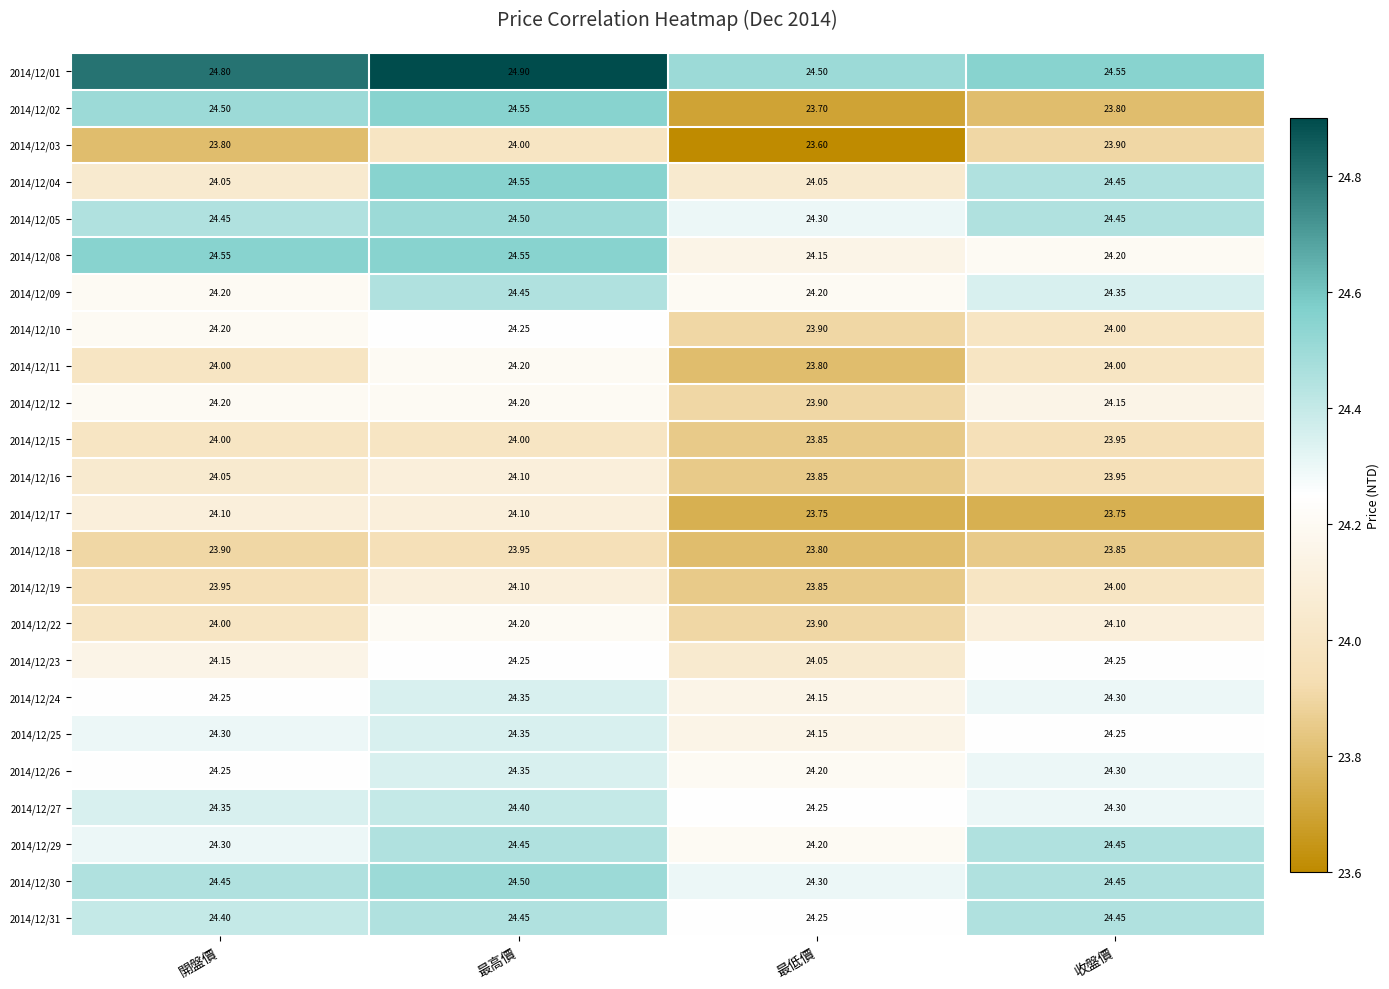

Which series has the largest total across all categories?

2014/12/01